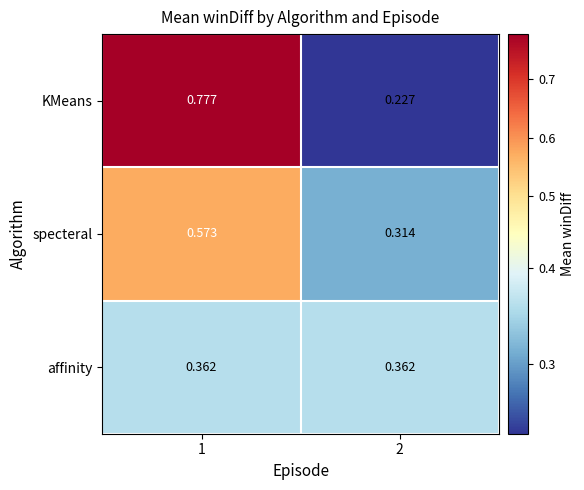

Rank the series by their average value, from highest to lowest.

KMeans, specteral, affinity